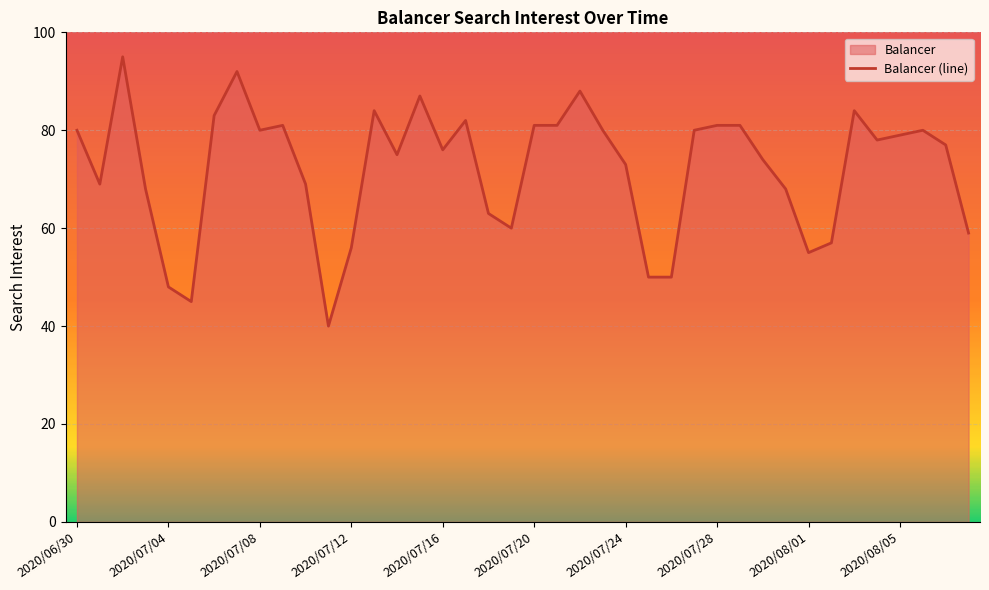

Is it true that the value at 2020/08/01 is 99?

False